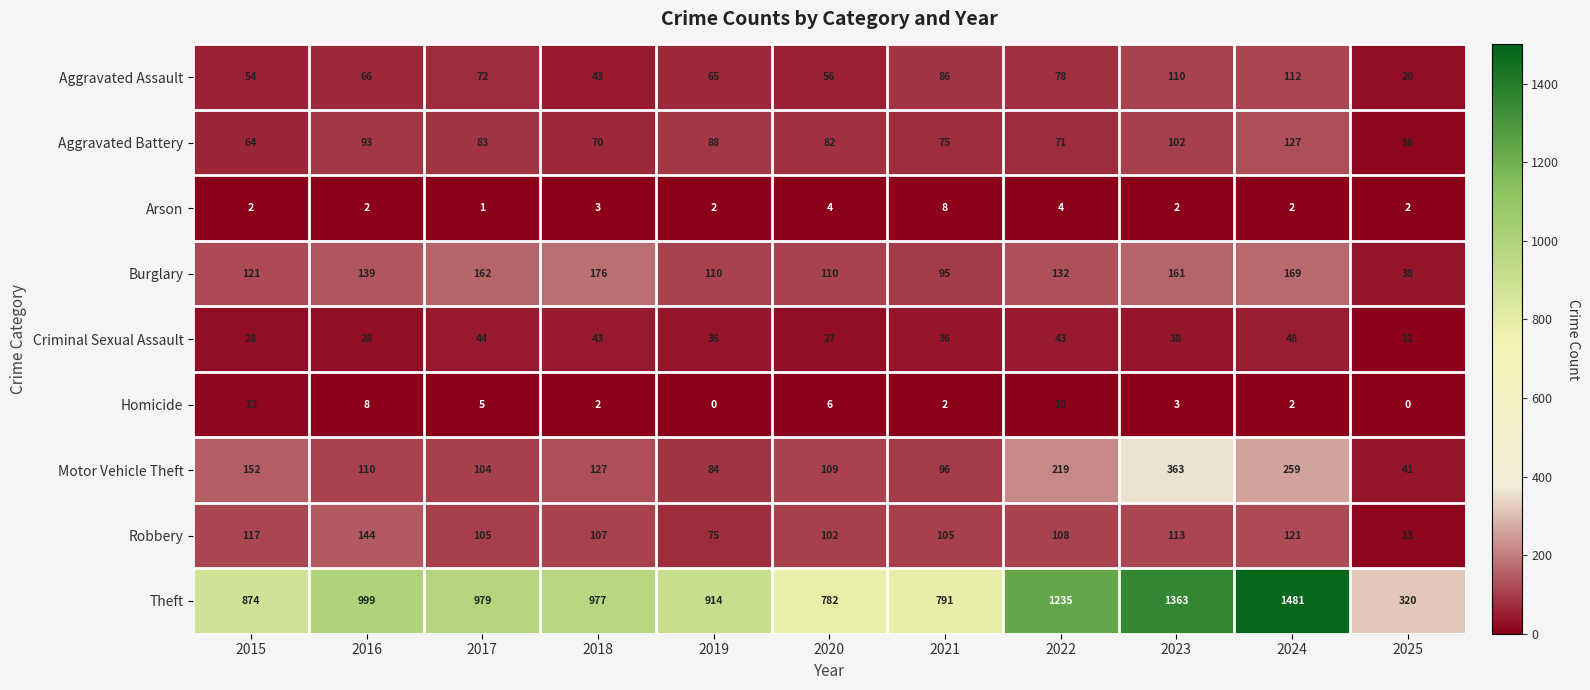

At how many categories does at least one series exceed 653?

10